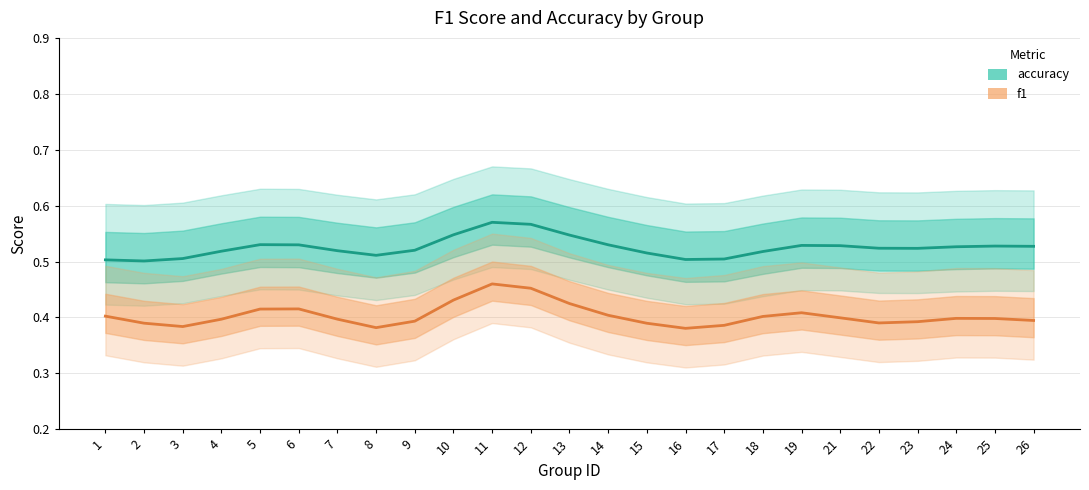

What is the maximum value for f1?

0.5